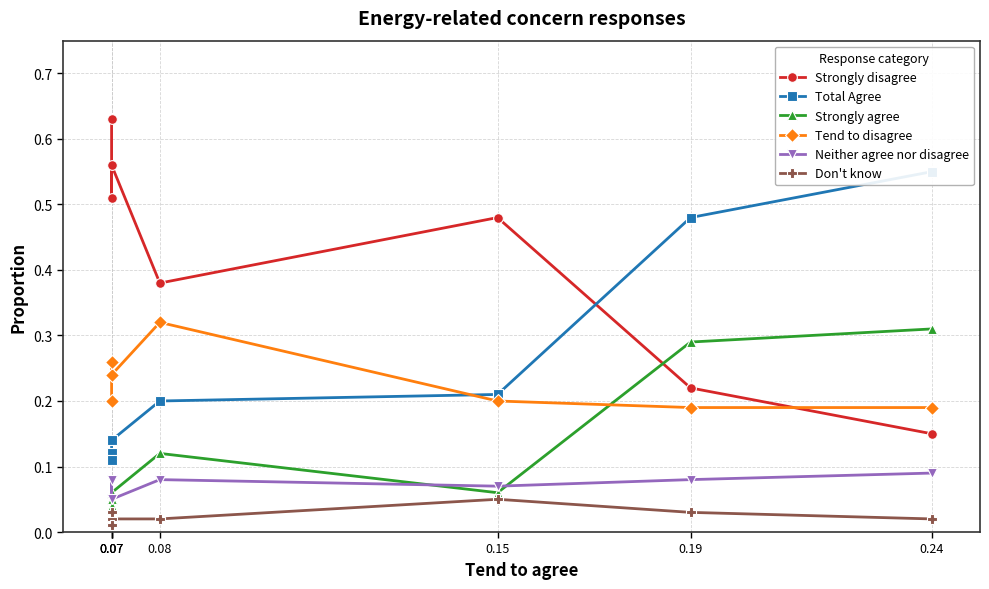

Where is the first local minimum for Neither agree nor disagree?

0.15